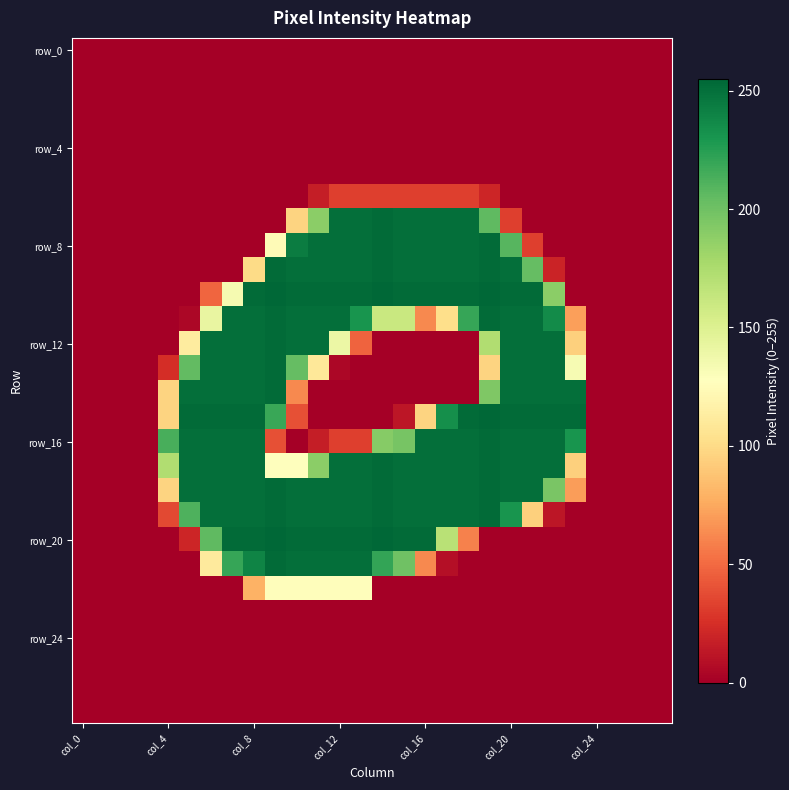

At which category is the sum across all series the highest?

col_8